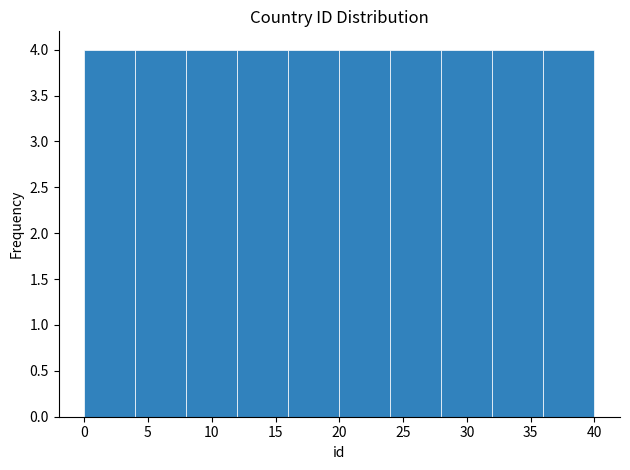

Reading left to right, transcribe this chart: for each bar, give the range it covers on the x-axis and its height. The values are not printed on the chart, so give them approximately, as read against the axis.

0 to 4: 4
4 to 8: 4
8 to 12: 4
12 to 16: 4
16 to 20: 4
20 to 24: 4
24 to 28: 4
28 to 32: 4
32 to 36: 4
36 to 40: 4